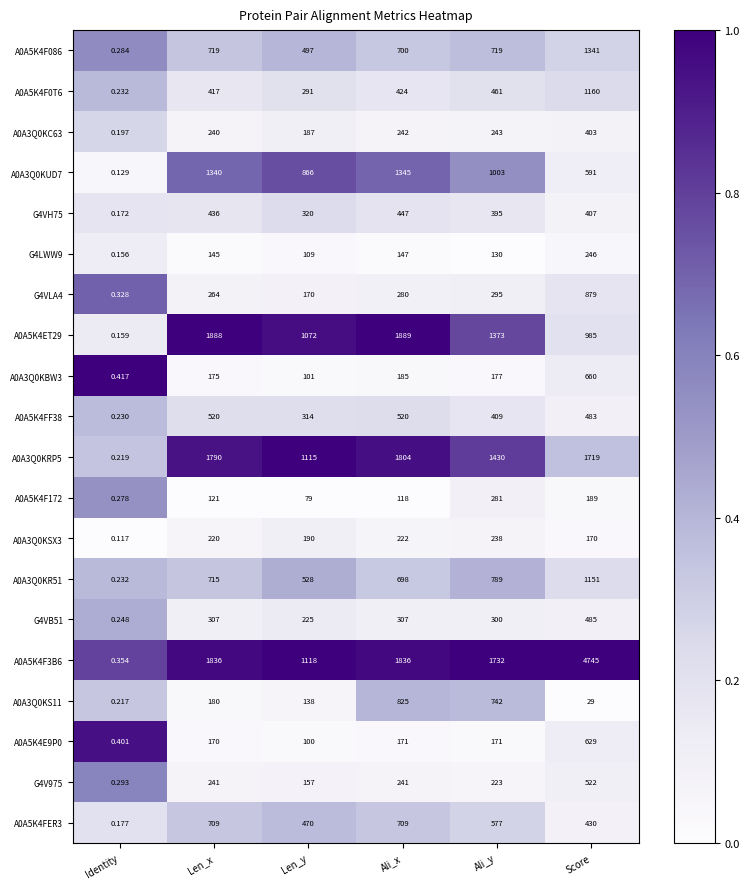

At which label is A0A3Q0KS11 closest to 412?

Len_x